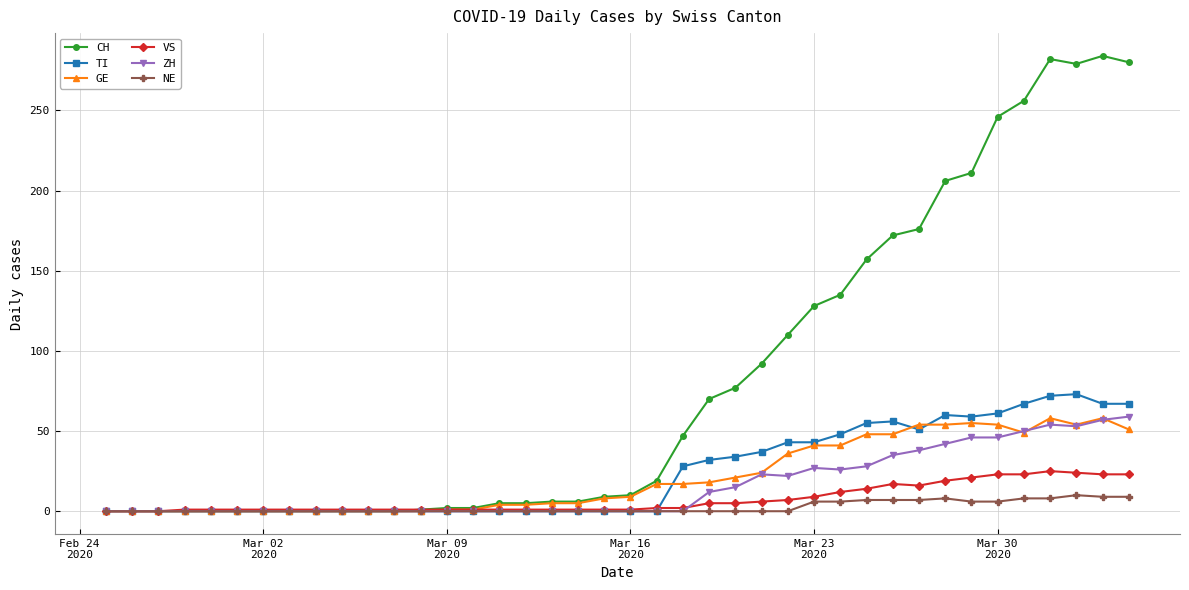

What is the maximum value for TI?

73